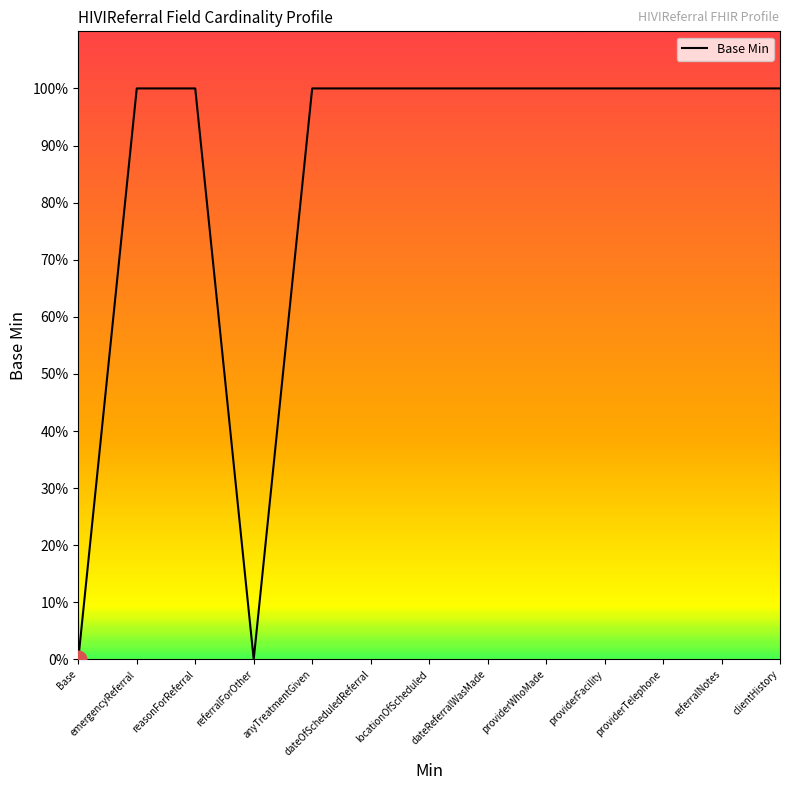

True or false: the data shows 1 at clientHistory.

True